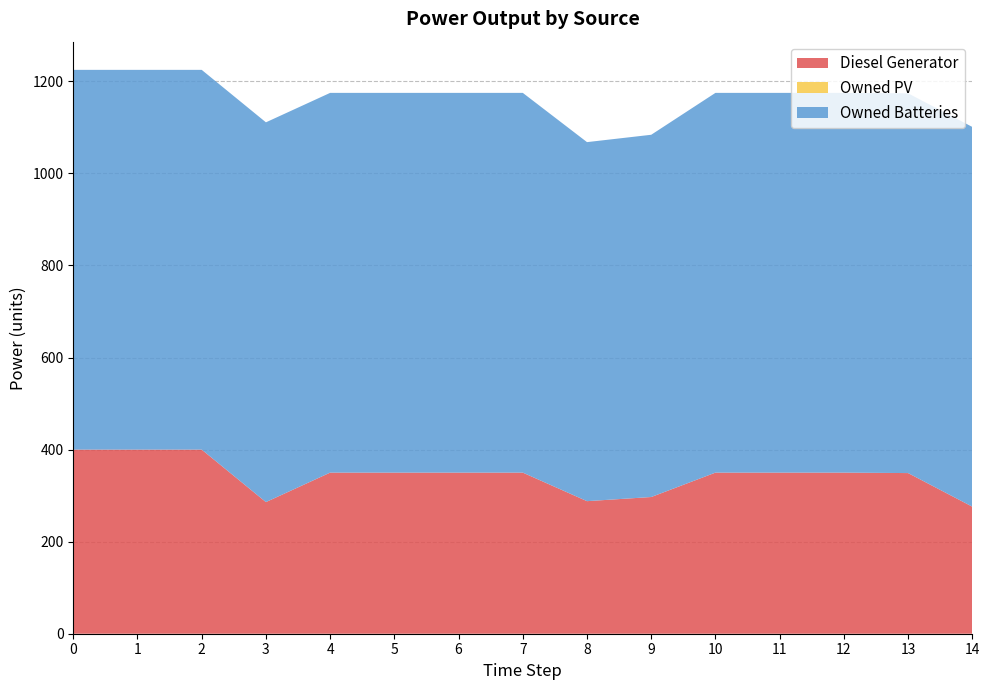

Reading left to right, what are all the values shown in this chart?

Diesel Generator: 400.0	400.0	400.0	286.0	350.0	350.0	350.0	350.0	288.0	297.0	350.0	350.0	350.0	349.0	276.0
Owned PV: 0.0	0.0	0.0	0.0	0.0	0.0	0.0	0.0	0.0	0.0	0.0	0.0	0.0	0.0	0.0
Owned Batteries: 825.0	825.0	825.0	825.0	825.0	825.0	825.0	825.0	780.0	787.0	825.0	825.0	825.0	825.0	825.0